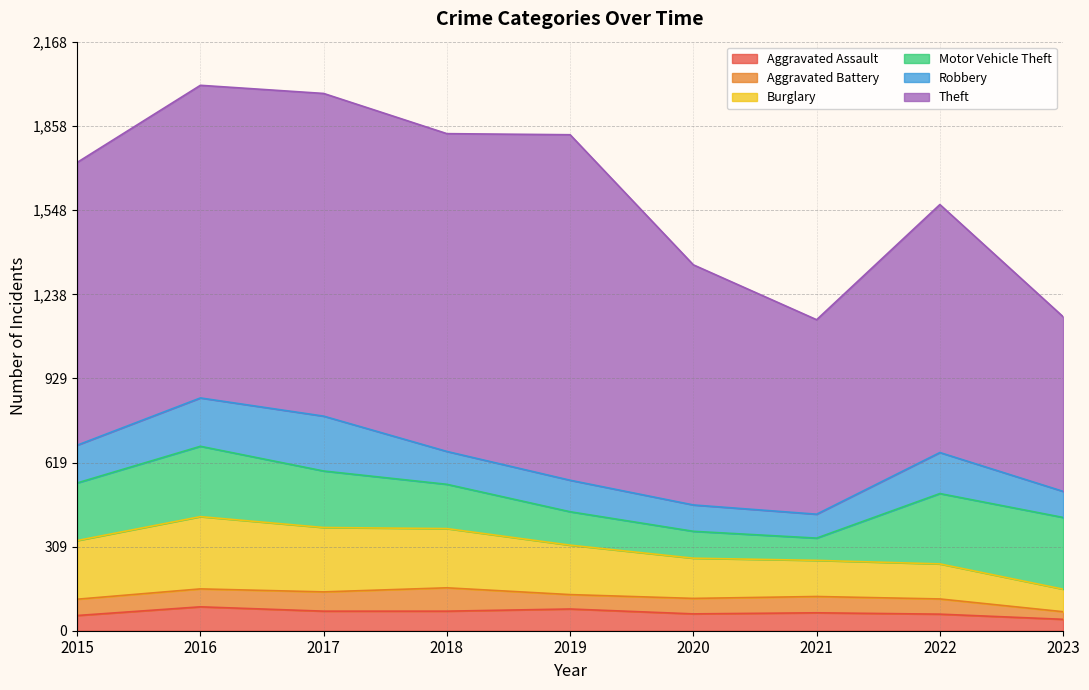

Is it true that Theft equals 643 at 2023?

True